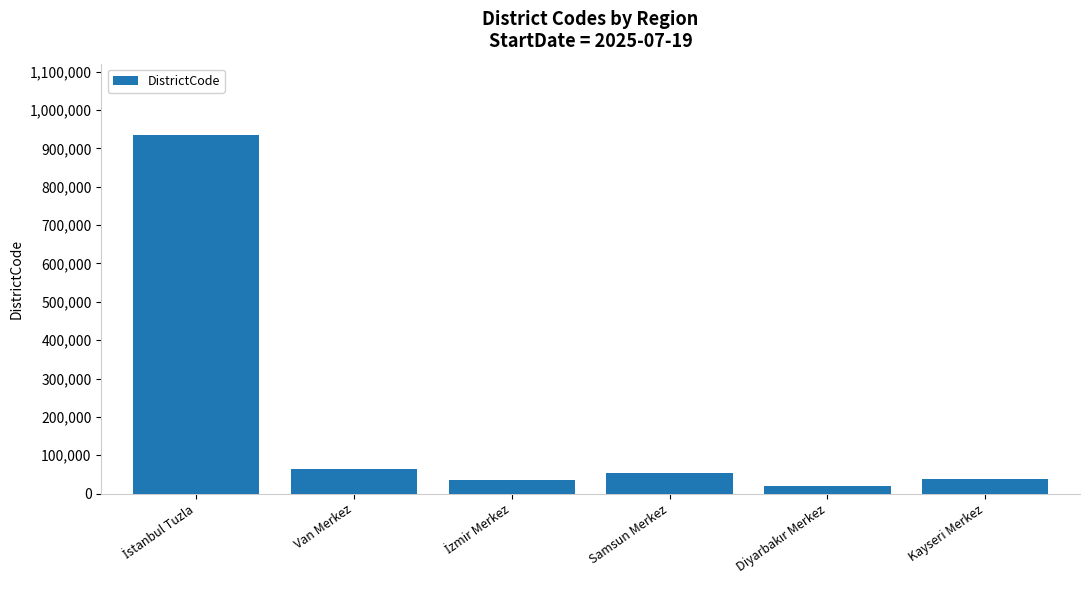

Does the chart contain any negative values?

No